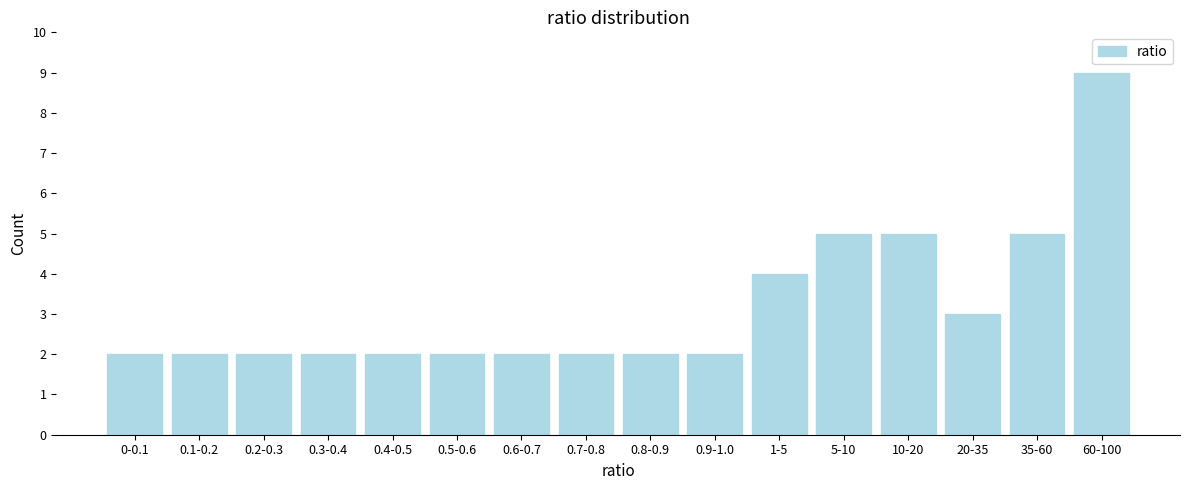

Reading left to right, what are all the values shown in this chart?

0-0.1=2	0.1-0.2=2	0.2-0.3=2	0.3-0.4=2	0.4-0.5=2	0.5-0.6=2	0.6-0.7=2	0.7-0.8=2	0.8-0.9=2	0.9-1.0=2	1-5=4	5-10=5	10-20=5	20-35=3	35-60=5	60-100=9